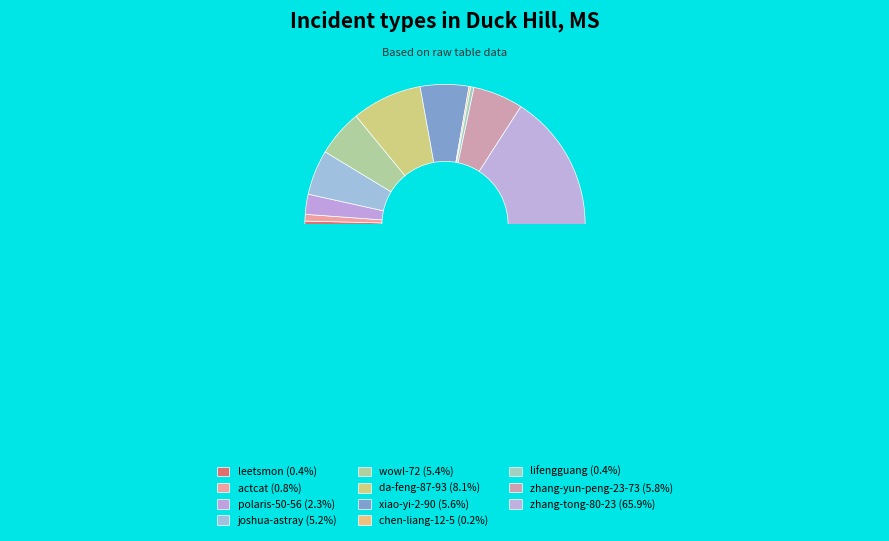

Which category has the biggest portion of the pie?

zhang-tong-80-23